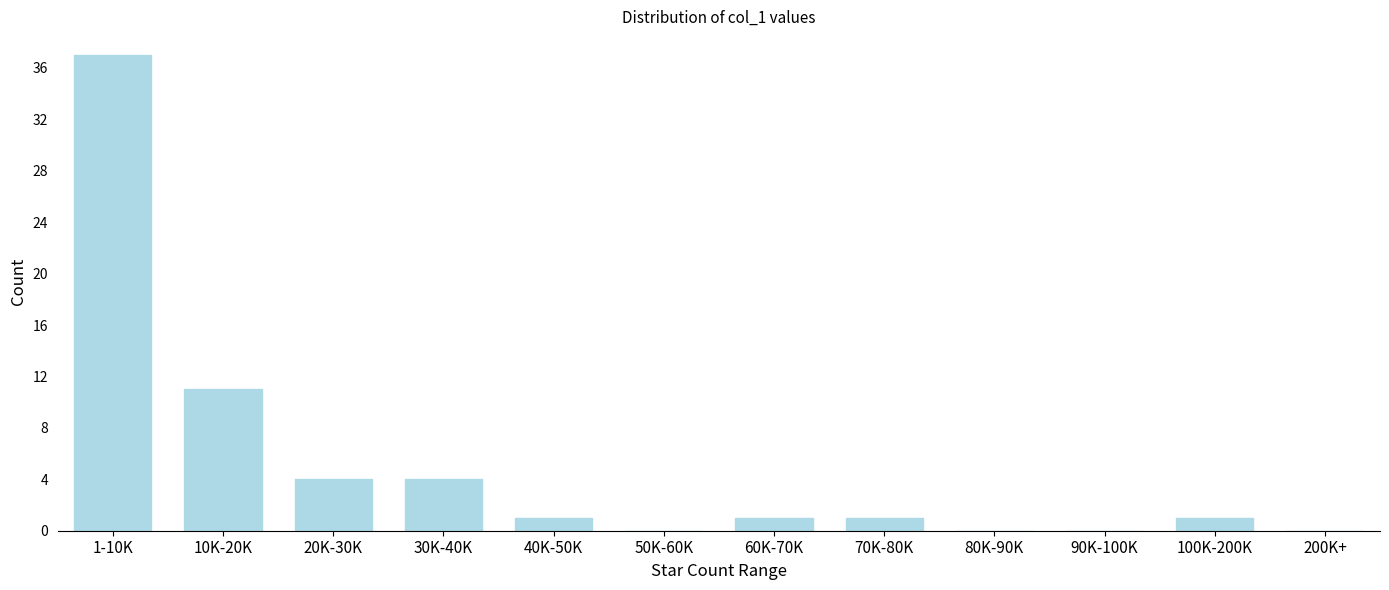

Reading left to right, what are all the values shown in this chart?

1-10K=37	10K-20K=11	20K-30K=4	30K-40K=4	40K-50K=1	50K-60K=0	60K-70K=1	70K-80K=1	80K-90K=0	90K-100K=0	100K-200K=1	200K+=0